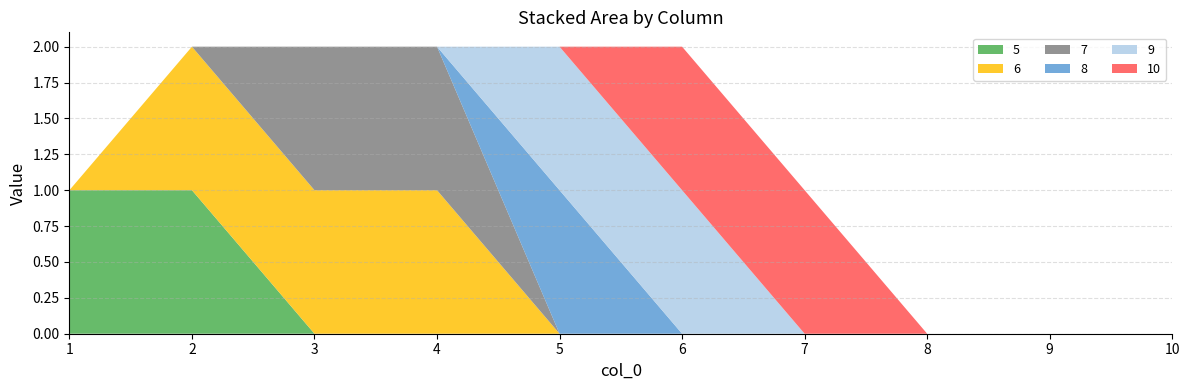

Reading right to left, transcribe all the data shown in this chart.

5: 0	0	0	0	0	0	0	0	1	1
6: 0	0	0	0	0	0	1	1	1	0
7: 0	0	0	0	0	0	1	1	0	0
8: 0	0	0	0	0	1	0	0	0	0
9: 0	0	0	0	1	1	0	0	0	0
10: 0	0	0	1	1	0	0	0	0	0